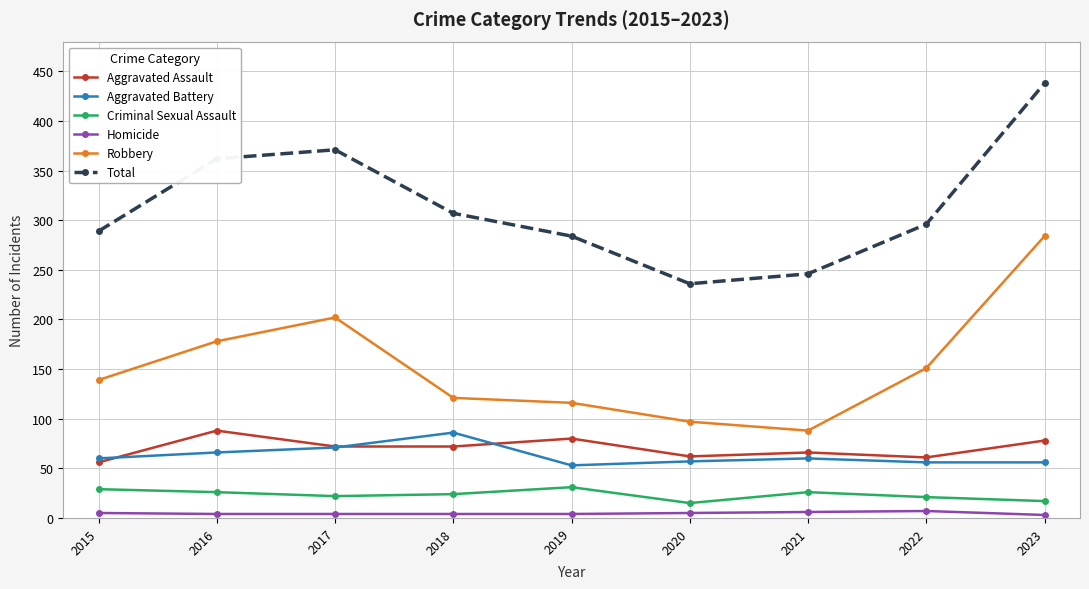

Rank the series at 2019 from highest to lowest value.

Total, Robbery, Aggravated Assault, Aggravated Battery, Criminal Sexual Assault, Homicide